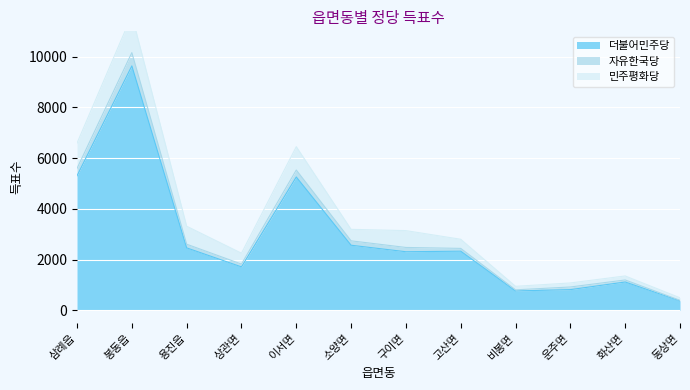

Is it true that 더불어민주당 equals 5255 at 이서면?

True